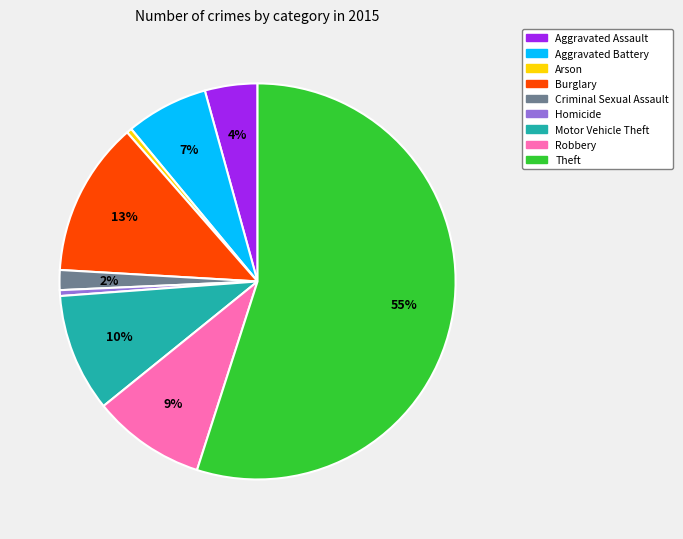

True or false: Criminal Sexual Assault accounts for 2% of the total.

True